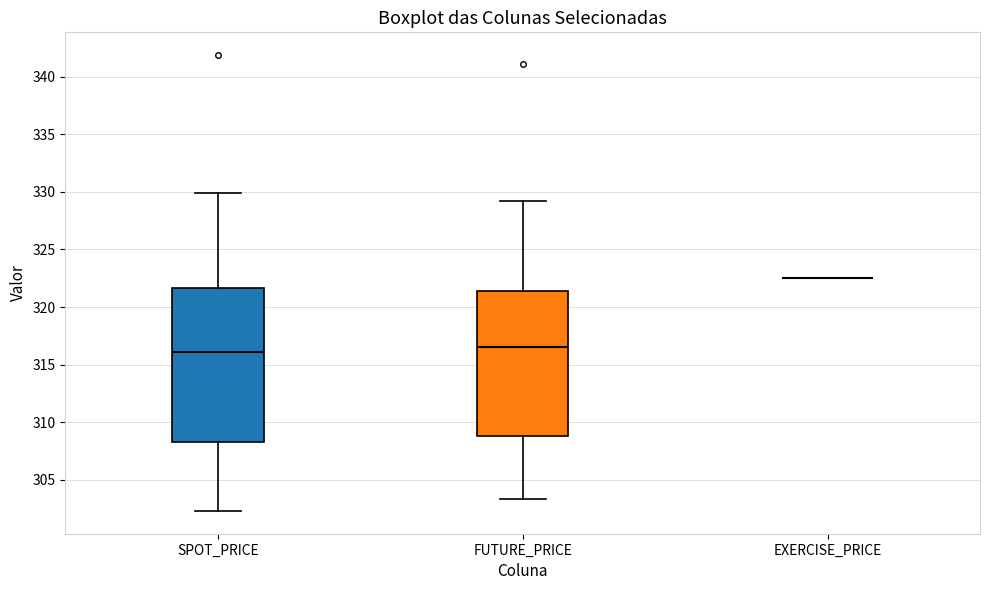

Reading left to right, transcribe this box plot: for each box, give where its median line is, the range the box spans, and where its two whiskers end, as read against the y-axis. The values are not printed on the chart, so give them approximately, as read against the axis.

SPOT_PRICE: median 316.0, box 308.0 to 321.5, whiskers 302.5 to 330.0
FUTURE_PRICE: median 316.5, box 309.0 to 321.5, whiskers 303.5 to 329.5
EXERCISE_PRICE: box collapsed to a line at 322.5, whiskers 322.5 to 322.5